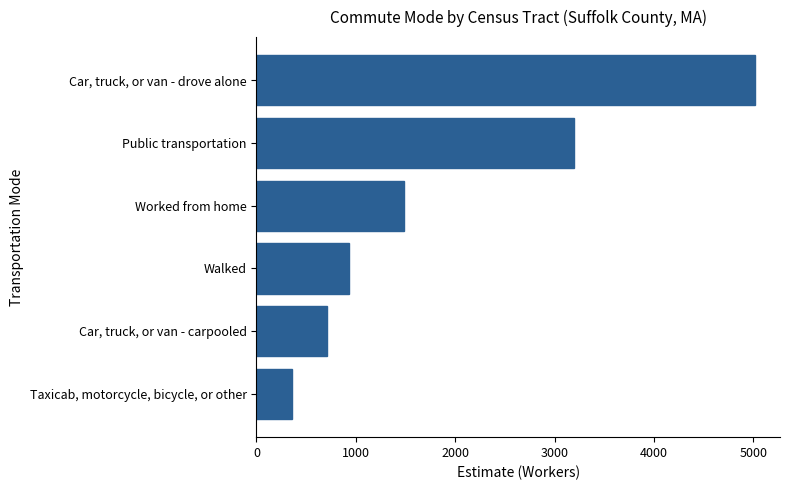

What value does the data have at Car, truck, or van - drove alone?

5018